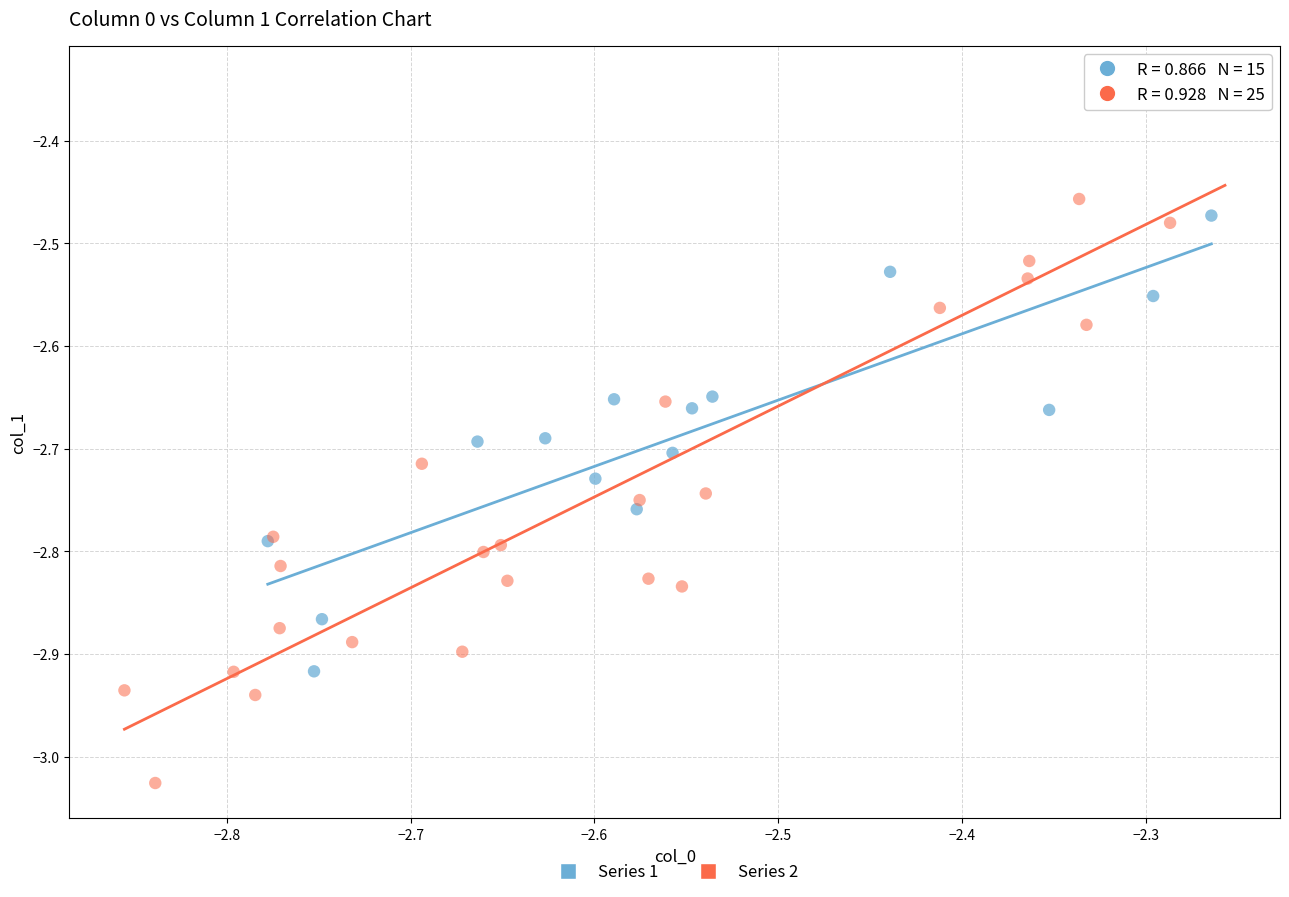

Which series contains the lowest Y value?

Series 2